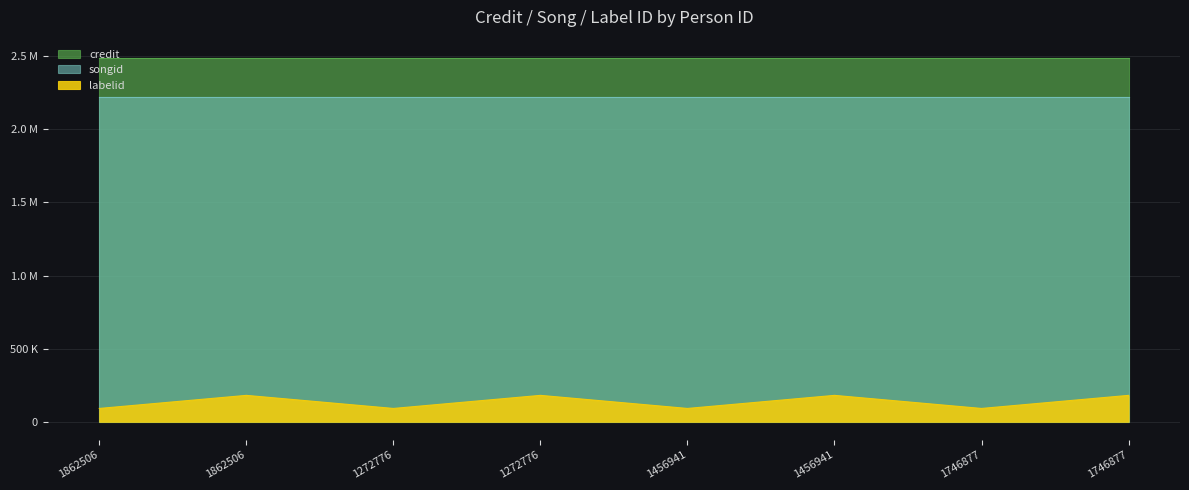

What is the highest value of the labelid series?

180350